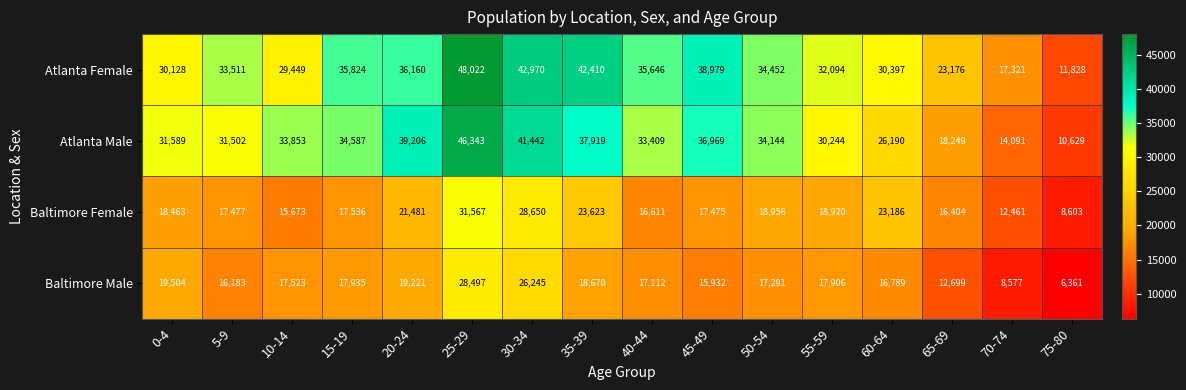

Which series has the largest total across all categories?

Atlanta Female